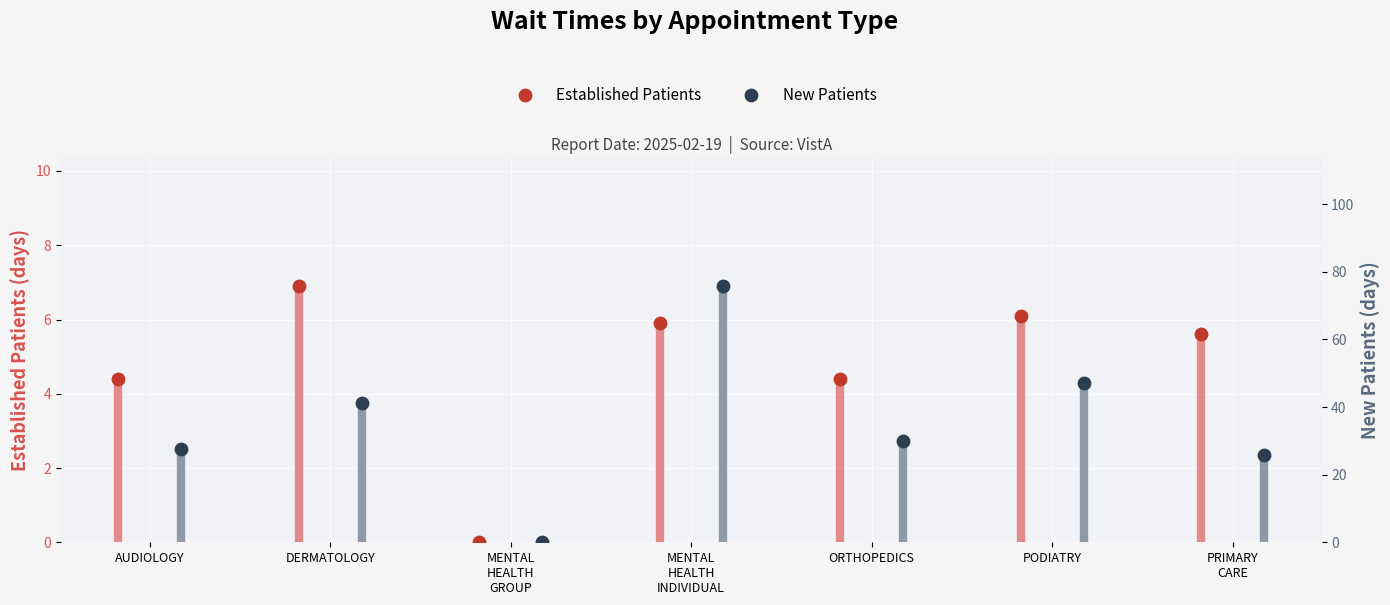

At how many categories does at least one series exceed 39?

3